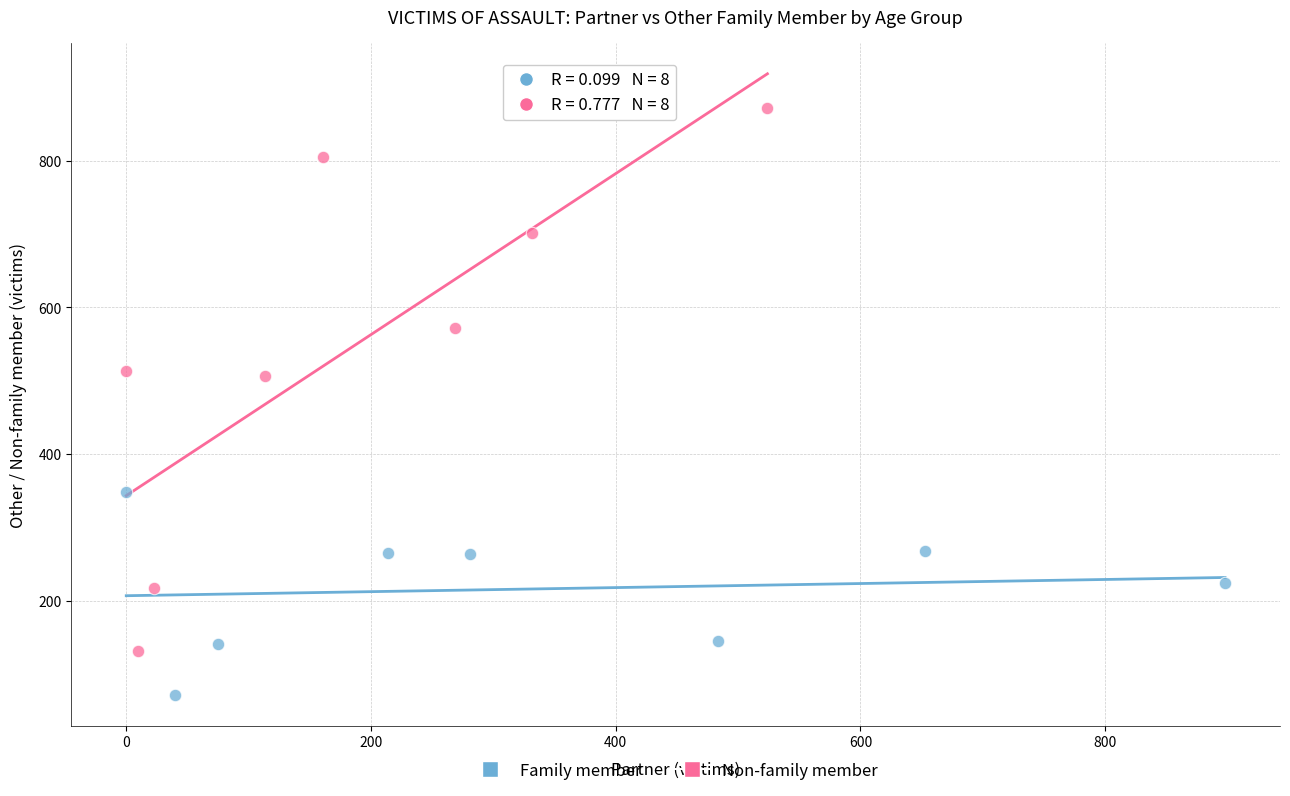

Which series has the widest spread of Y values?

Non-family member